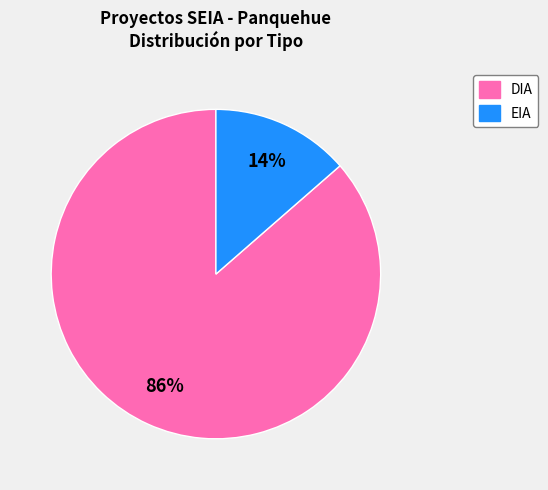

How many segments does this pie chart have?

2